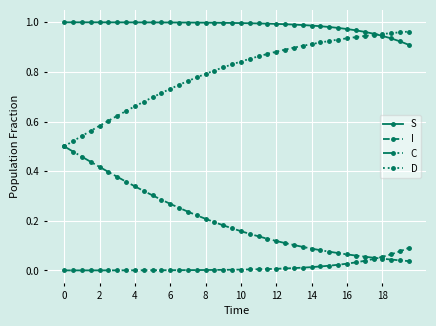

Which series has the largest total across all categories?

S